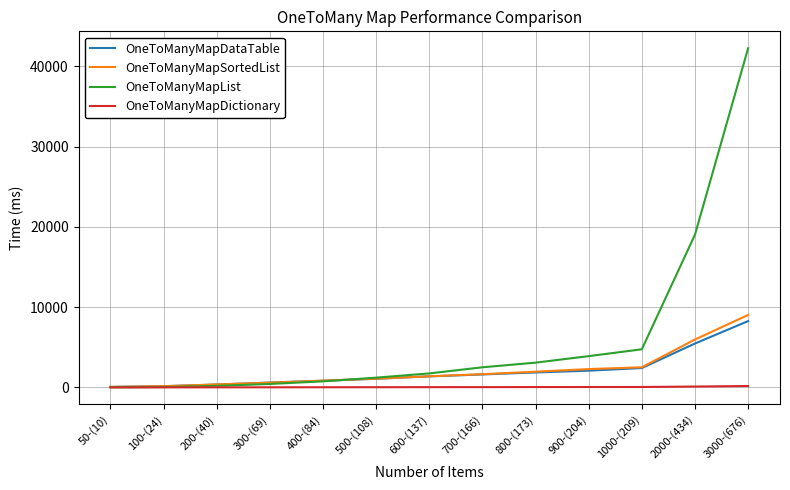

The value of OneToManyMapSortedList at 800-(173) is 1960.1. True or false?

True